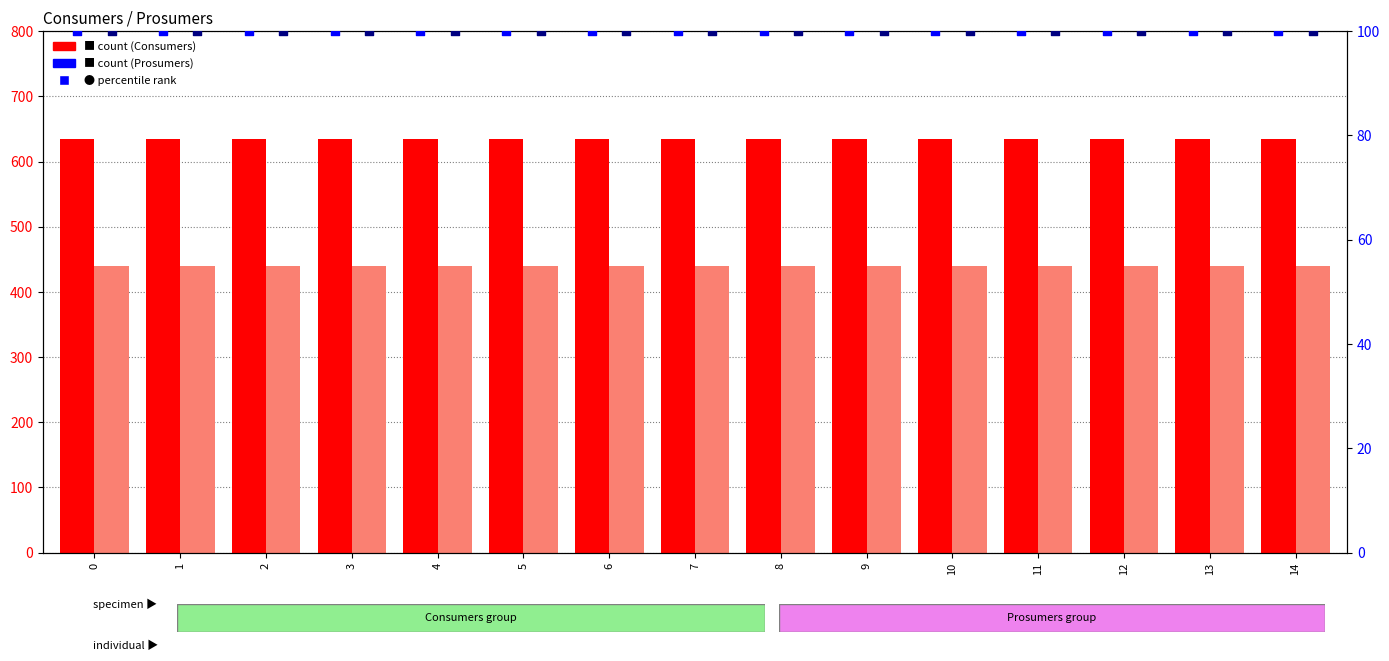

Which series has the largest total across all categories?

Consumers